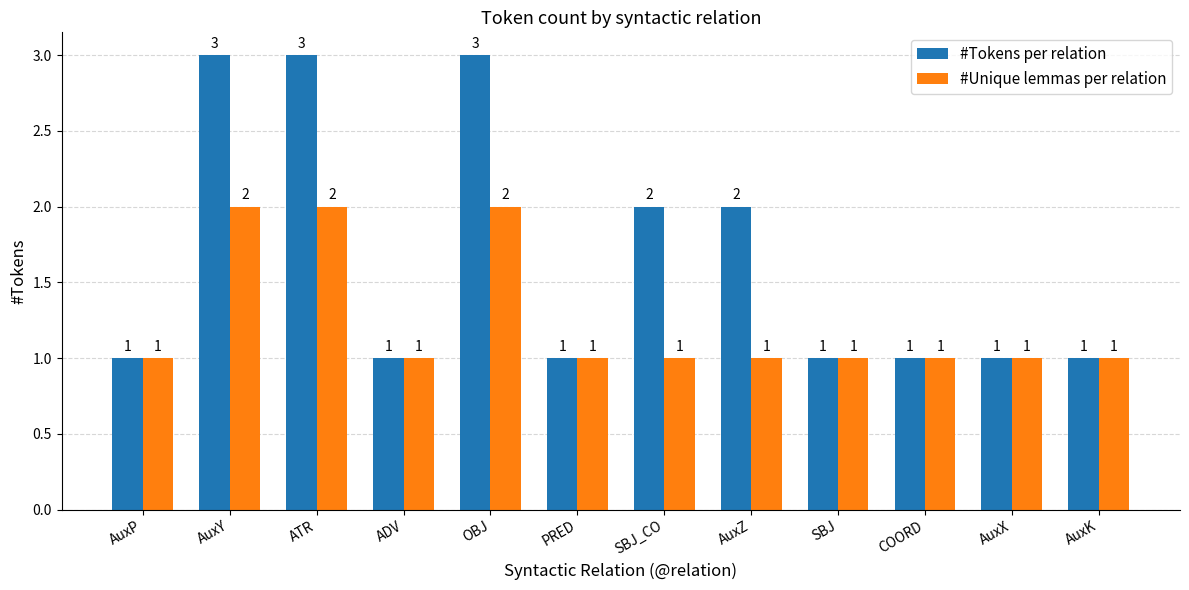

What is the approximate value of #Unique lemmas per relation at AuxX?

1